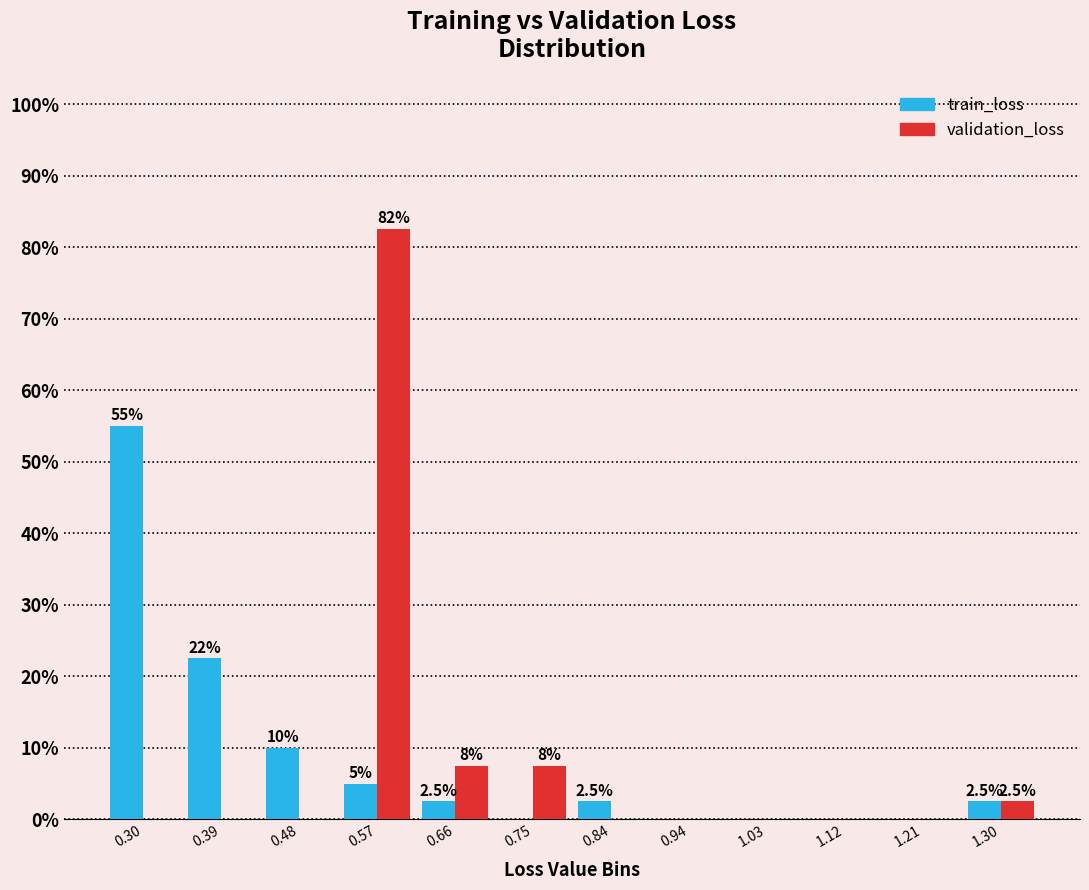

In the train_loss series, which range on the x-axis has the tallest bar?

0.26 to 0.35